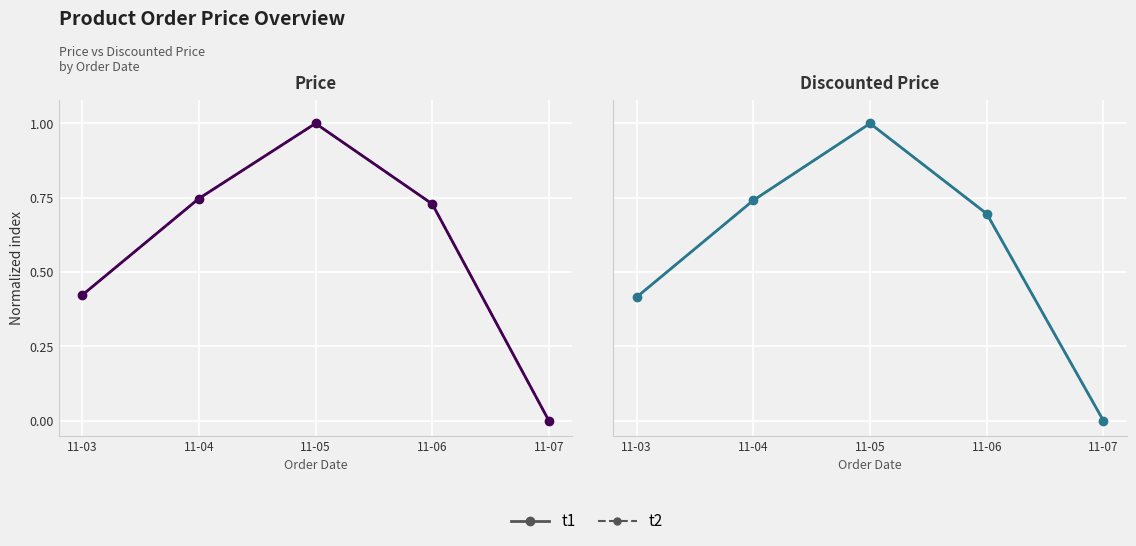

The t2 series shows 0.2 at 11-03. True or false?

False